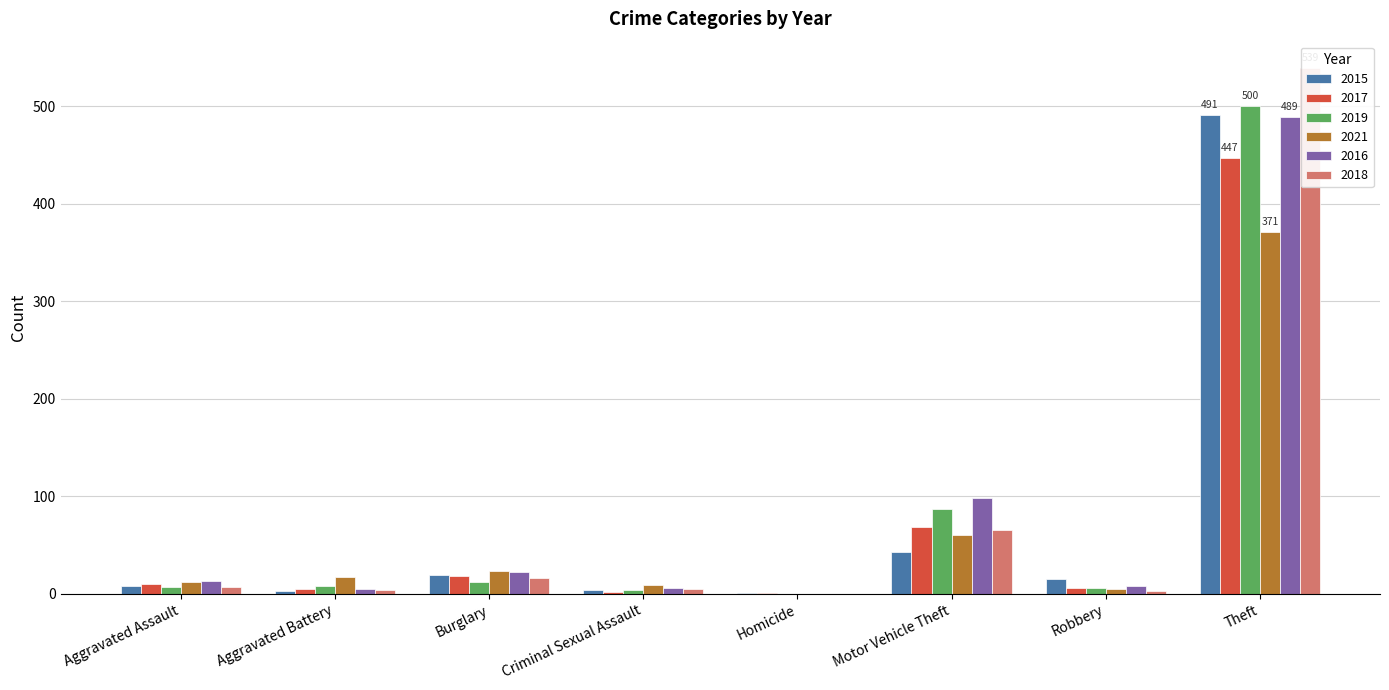

What are all the series names shown in the legend?

2015, 2017, 2019, 2021, 2016, 2018